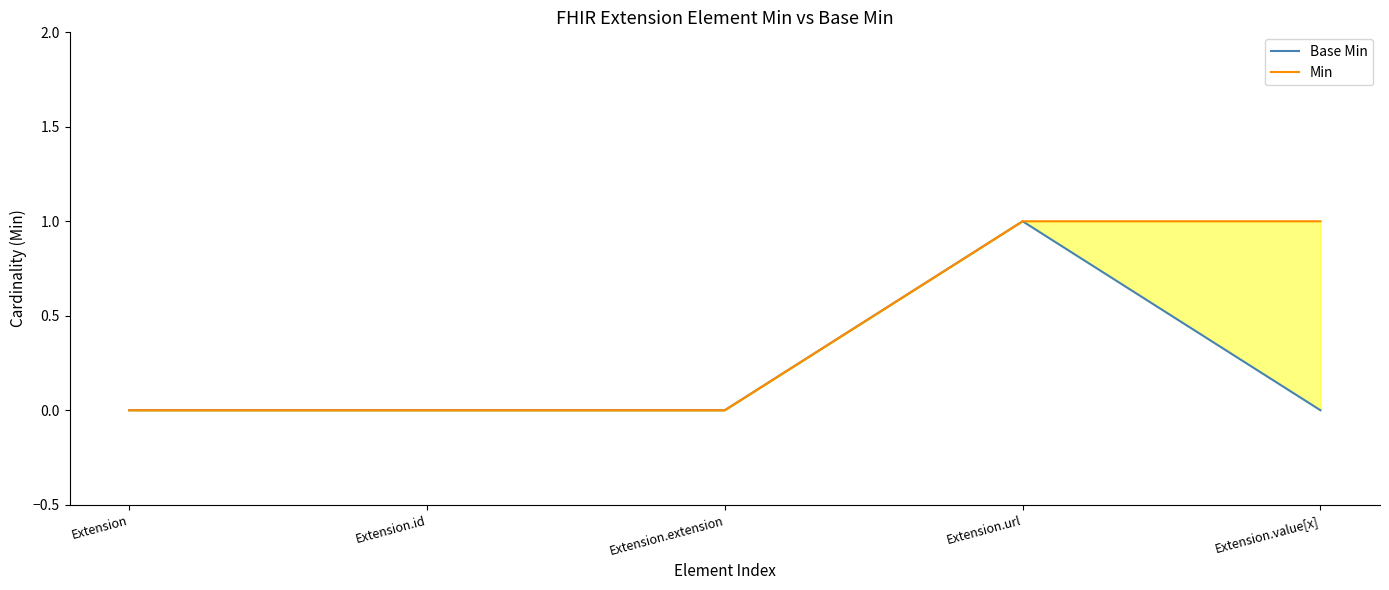

Reading left to right, extract all data points from this chart.

Base Min: Extension=0	Extension.id=0	Extension.extension=0	Extension.url=1	Extension.value[x]=0
Min: Extension=0	Extension.id=0	Extension.extension=0	Extension.url=1	Extension.value[x]=1